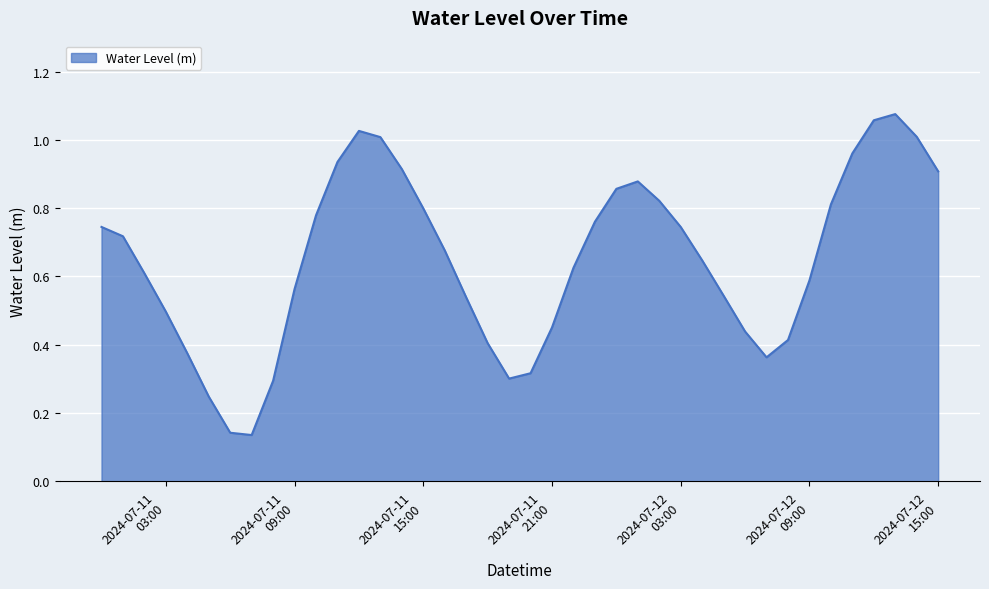

Does the chart have visible grid lines?

Yes